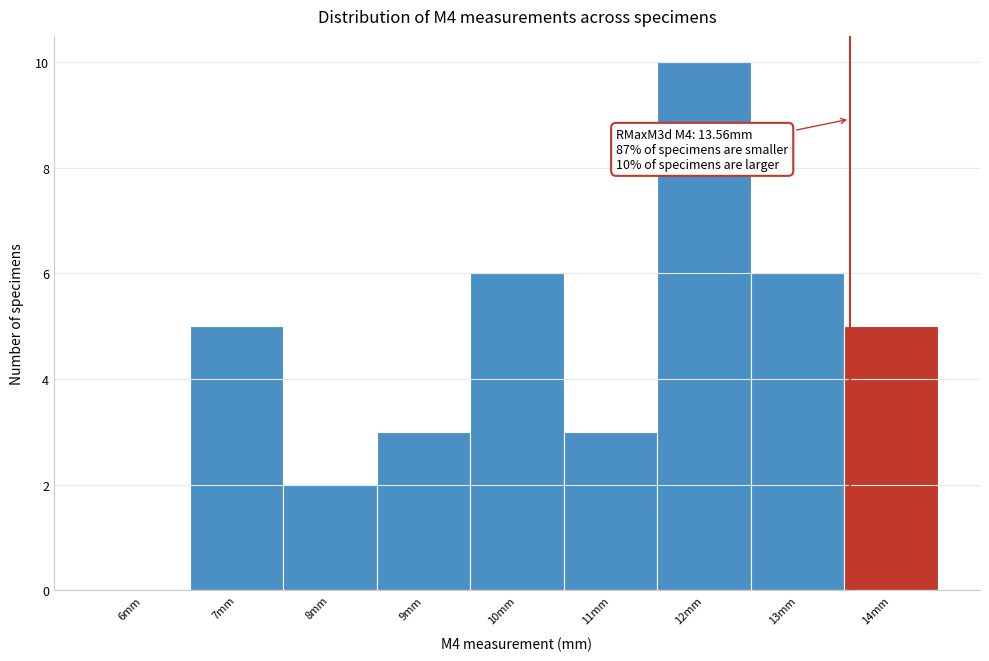

Which range on the x-axis has the tallest bar?

11.5 to 12.5